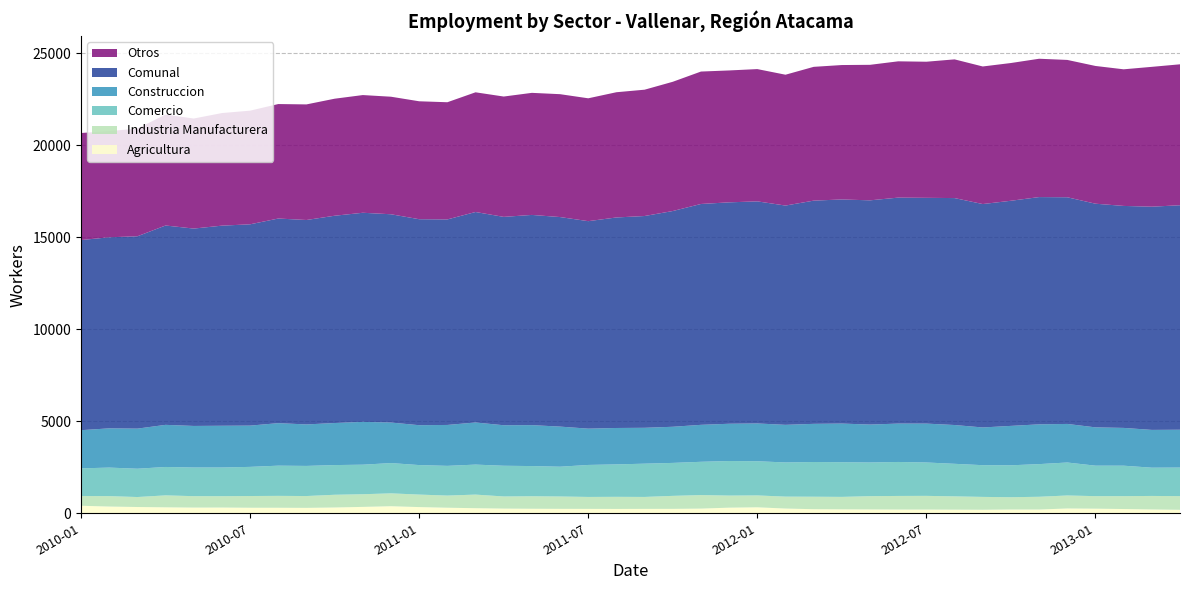

Reading left to right, transcribe all the data shown in this chart.

Otros: 2010-01=5819	2010-02=5770	2010-03=5854	2010-04=6030	2010-05=5981	2010-06=6120	2010-07=6177	2010-08=6223	2010-09=6283	2010-10=6361	2010-11=6398	2010-12=6389	2011-01=6410	2011-02=6370	2011-03=6506	2011-04=6541	2011-05=6635	2011-06=6679	2011-07=6678	2011-08=6807	2011-09=6866	2011-10=7025	2011-11=7198	2011-12=7169	2012-01=7190	2012-02=7112	2012-03=7272	2012-04=7306	2012-05=7366	2012-06=7408	2012-07=7398	2012-08=7539	2012-09=7478	2012-10=7487	2012-11=7519	2012-12=7465	2013-01=7487	2013-02=7426	2013-03=7601	2013-04=7661
Comunal: 2010-01=10335	2010-02=10386	2010-03=10455	2010-04=10836	2010-05=10728	2010-06=10877	2010-07=10942	2010-08=11122	2010-09=11112	2010-10=11267	2010-11=11366	2010-12=11321	2011-01=11197	2011-02=11171	2011-03=11441	2011-04=11326	2011-05=11426	2011-06=11390	2011-07=11278	2011-08=11443	2011-09=11512	2011-10=11727	2011-11=12005	2011-12=12035	2012-01=12072	2012-02=11919	2012-03=12133	2012-04=12182	2012-05=12188	2012-06=12283	2012-07=12272	2012-08=12336	2012-09=12143	2012-10=12237	2012-11=12353	2012-12=12321	2013-01=12157	2013-02=12066	2013-03=12133	2013-04=12202
Construccion: 2010-01=2075	2010-02=2133	2010-03=2179	2010-04=2289	2010-05=2259	2010-06=2269	2010-07=2243	2010-08=2311	2010-09=2255	2010-10=2286	2010-11=2327	2010-12=2203	2011-01=2167	2011-02=2224	2011-03=2289	2011-04=2202	2011-05=2225	2011-06=2180	2011-07=1973	2011-08=1979	2011-09=1950	2011-10=1964	2011-11=2009	2011-12=2025	2012-01=2054	2012-02=2044	2012-03=2074	2012-04=2101	2012-05=2061	2012-06=2086	2012-07=2113	2012-08=2108	2012-09=2051	2012-10=2142	2012-11=2162	2012-12=2096	2013-01=2082	2013-02=2053	2013-03=2054	2013-04=2057
Comercio: 2010-01=1504	2010-02=1551	2010-03=1539	2010-04=1544	2010-05=1558	2010-06=1559	2010-07=1584	2010-08=1642	2010-09=1637	2010-10=1614	2010-11=1606	2010-12=1646	2011-01=1604	2011-02=1615	2011-03=1631	2011-04=1669	2011-05=1641	2011-06=1619	2011-07=1739	2011-08=1763	2011-09=1808	2011-10=1792	2011-11=1809	2011-12=1879	2012-01=1858	2012-02=1858	2012-03=1887	2012-04=1884	2012-05=1831	2012-06=1847	2012-07=1815	2012-08=1770	2012-09=1724	2012-10=1735	2012-11=1775	2012-12=1793	2013-01=1657	2013-02=1656	2013-03=1536	2013-04=1552
Industria Manufacturera: 2010-01=529	2010-02=566	2010-03=542	2010-04=649	2010-05=620	2010-06=617	2010-07=637	2010-08=646	2010-09=643	2010-10=691	2010-11=688	2010-12=699	2011-01=679	2011-02=660	2011-03=739	2011-04=659	2011-05=679	2011-06=671	2011-07=649	2011-08=658	2011-09=649	2011-10=706	2011-11=735	2011-12=657	2012-01=645	2012-02=648	2012-03=678	2012-04=676	2012-05=721	2012-06=739	2012-07=744	2012-08=722	2012-09=699	2012-10=668	2012-11=693	2012-12=706	2013-01=681	2013-02=700	2013-03=734	2013-04=744
Agricultura: 2010-01=408	2010-02=366	2010-03=341	2010-04=324	2010-05=310	2010-06=312	2010-07=301	2010-08=300	2010-09=294	2010-10=315	2010-11=347	2010-12=384	2011-01=337	2011-02=302	2011-03=276	2011-04=255	2011-05=246	2011-06=241	2011-07=239	2011-08=236	2011-09=239	2011-10=240	2011-11=254	2011-12=305	2012-01=325	2012-02=257	2012-03=222	2012-04=215	2012-05=209	2012-06=203	2012-07=202	2012-08=197	2012-09=191	2012-10=205	2012-11=204	2012-12=261	2013-01=250	2013-02=231	2013-03=208	2013-04=188